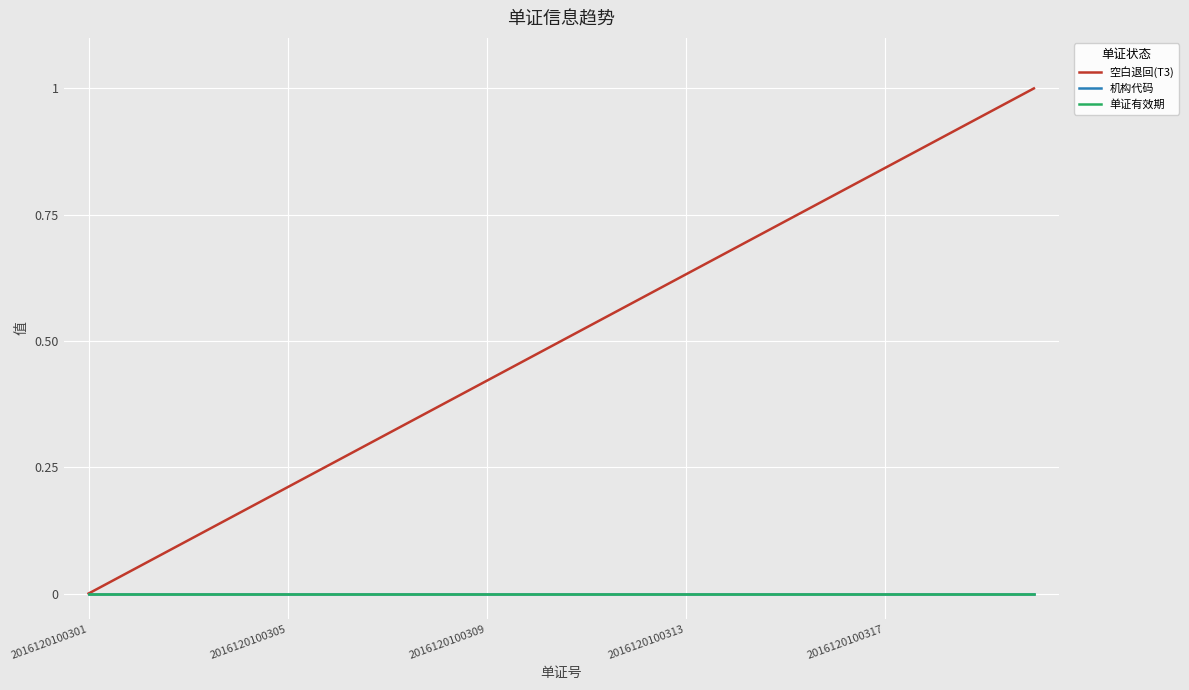

Is this an area chart (filled region under the line)?

No